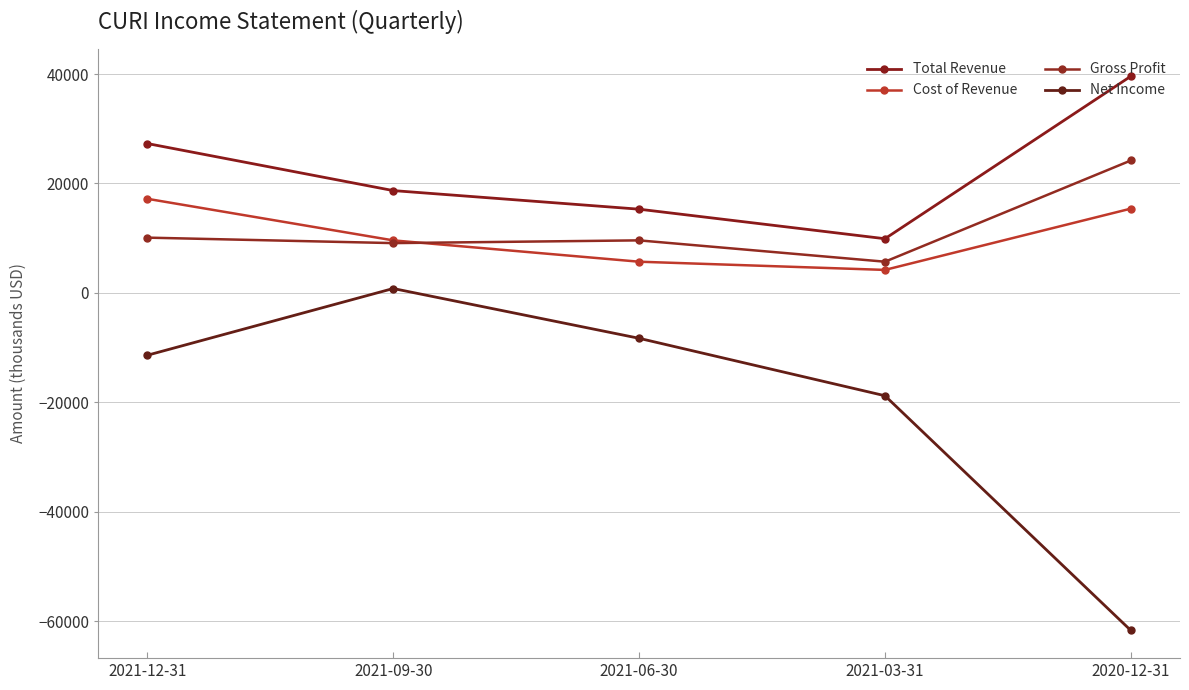

At which label does Cost of Revenue reach its peak?

2021-12-31